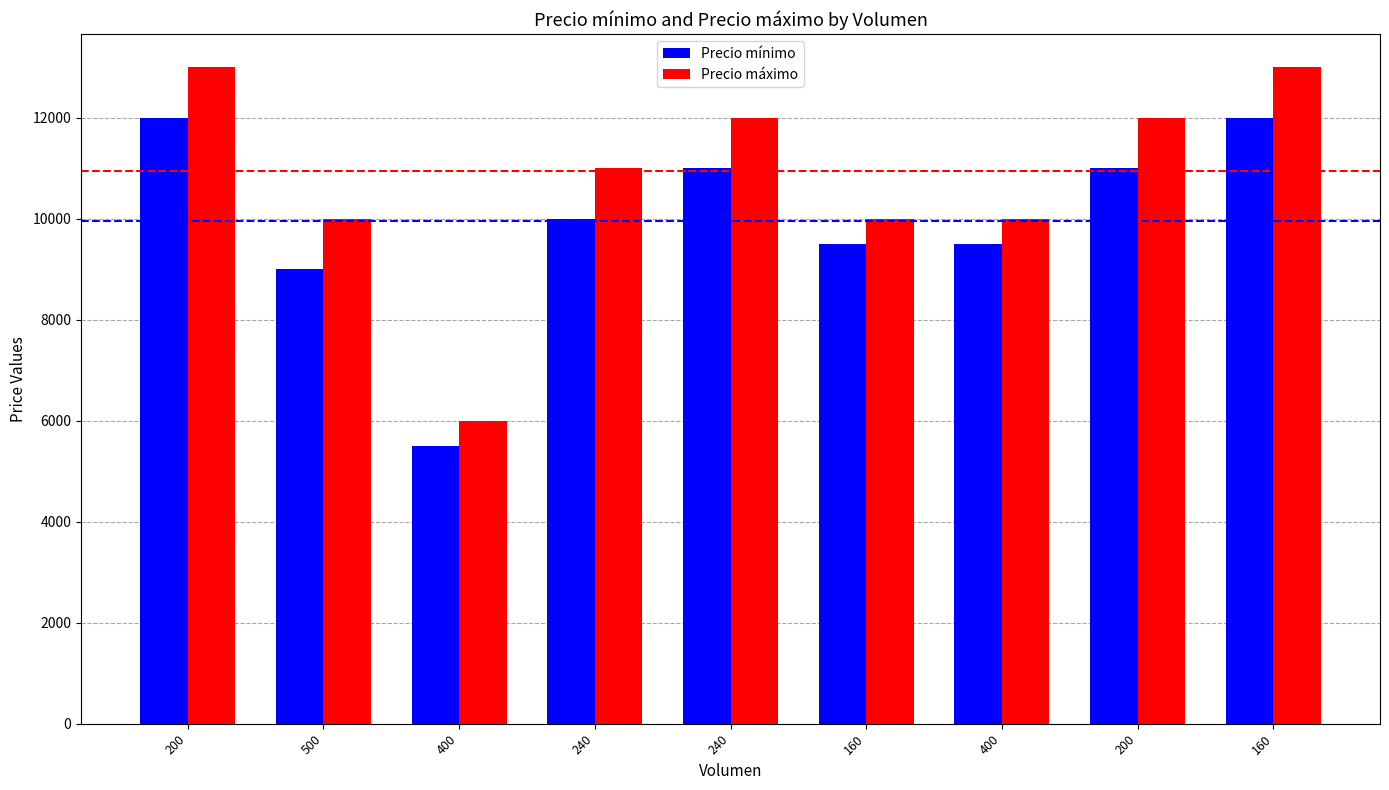

What is the sum of all Precio máximo values?

97000